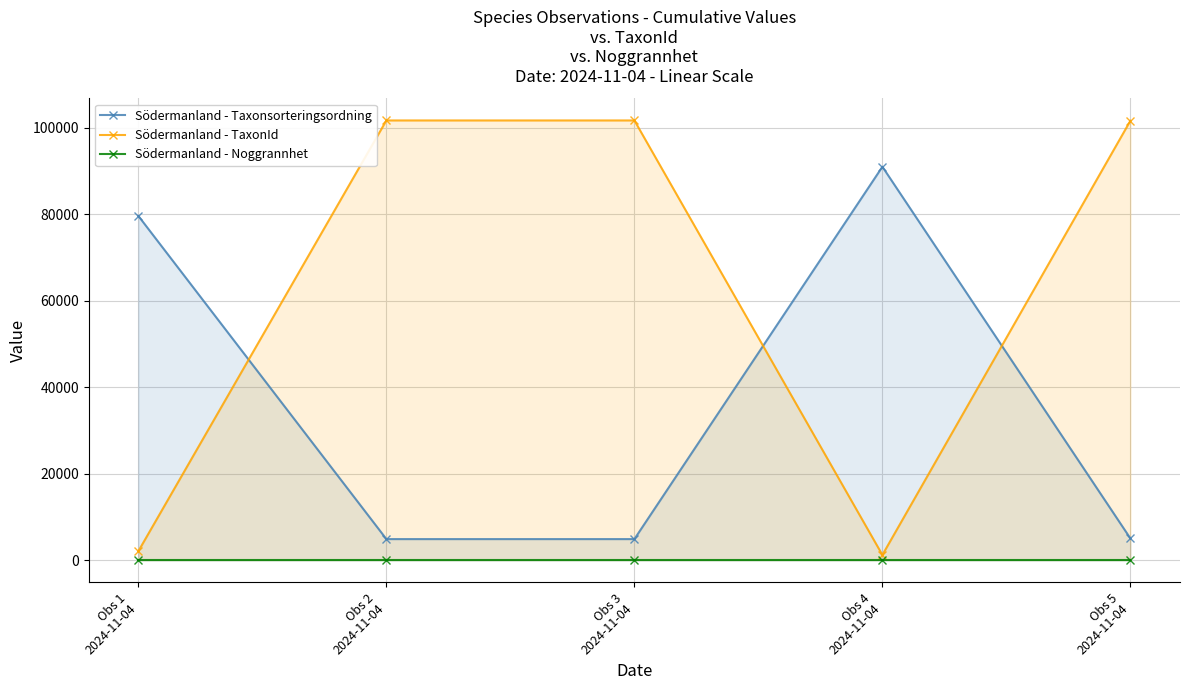

At which label is Södermanland - TaxonId closest to 51440?

Obs 1
2024-11-04